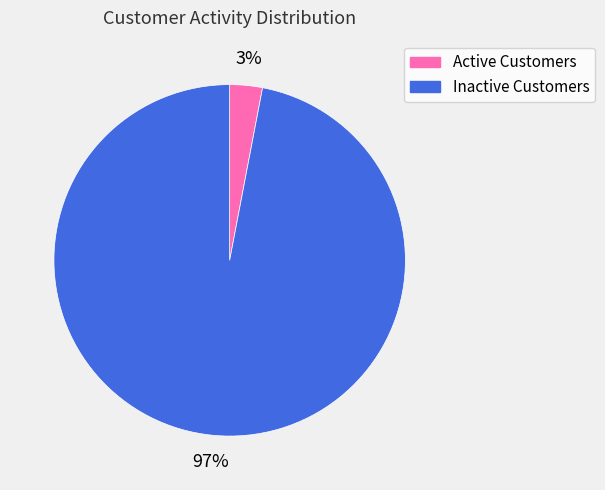

Rank the categories by value from highest to lowest.

Inactive Customers, Active Customers